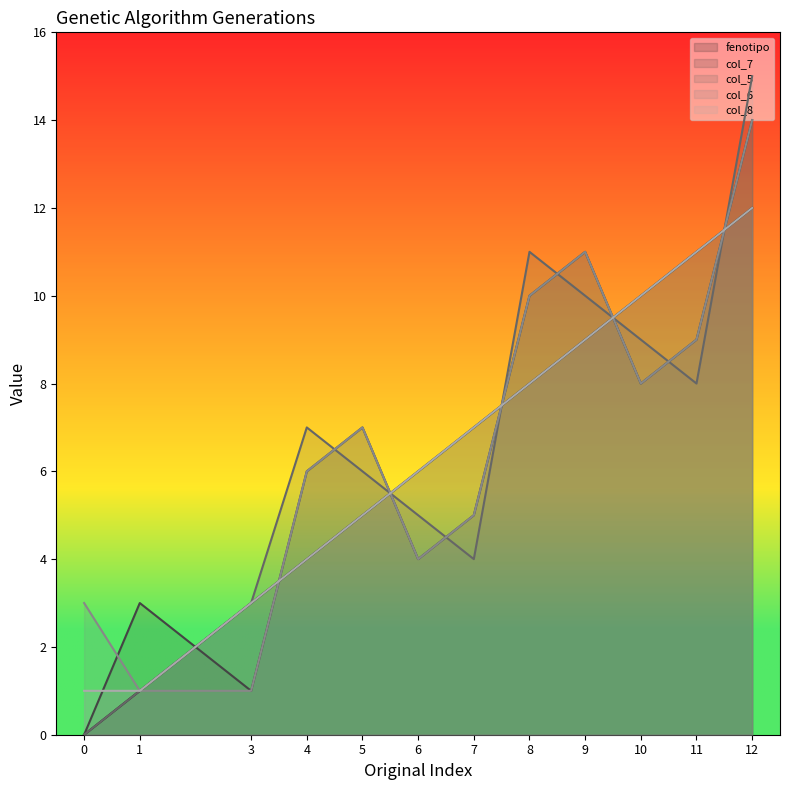

Rank the series at 11 from highest to lowest value.

fenotipo, col_8, col_7, col_6, col_5